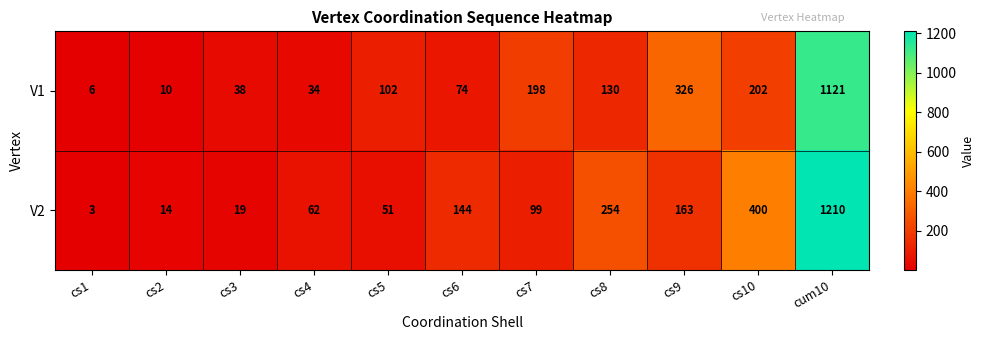

Where does the V2 series first go above 99?

cs6